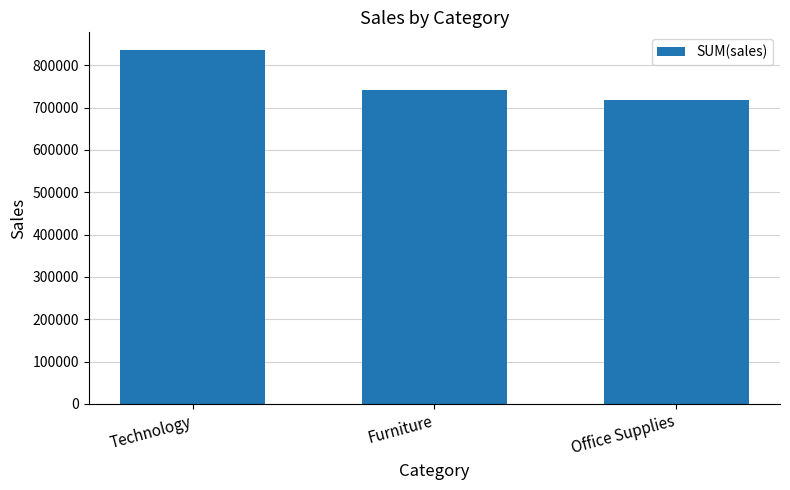

Which label corresponds to the smallest value in the chart?

Office Supplies